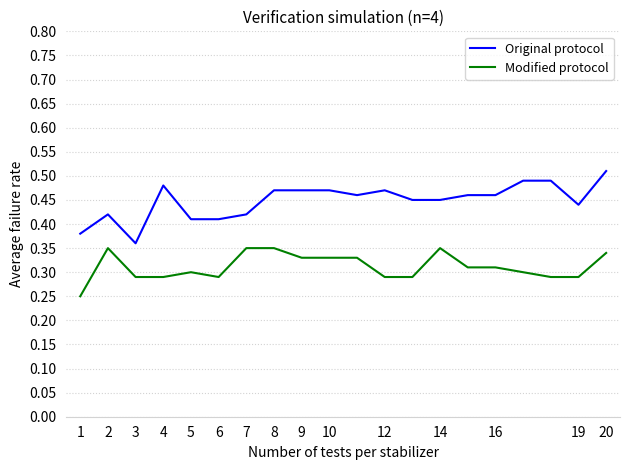

True or false: Original protocol and Modified protocol cross at least once.

False